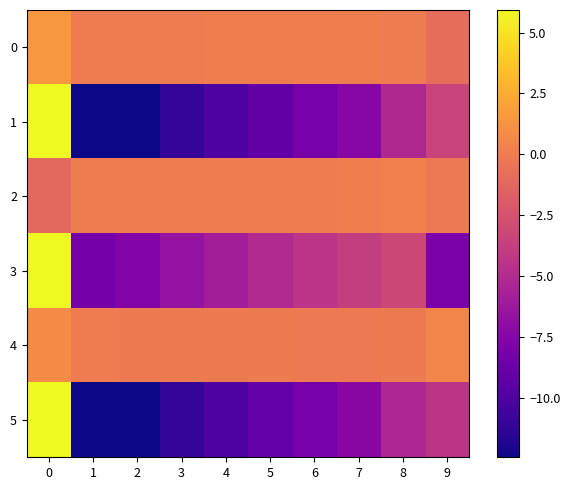

Reading left to right, transcribe all the data shown in this chart.

0: 0=1.5	1=0.0	2=0.0	3=0.0	4=0.1	5=0.1	6=0.1	7=0.2	8=0.0	9=-0.8
1: 0=126.2	1=-13.3	2=-12.5	3=-11.1	4=-10.1	5=-9.1	6=-8.2	7=-7.4	8=-5.2	9=-3.4
2: 0=-1.1	1=-0.0	2=-0.0	3=-0.0	4=-0.0	5=-0.0	6=-0.0	7=0.1	8=0.2	9=-0.1
3: 0=89.5	1=-8.2	2=-7.6	3=-6.6	4=-5.9	5=-5.1	6=-4.4	7=-3.8	8=-3.2	9=-7.9
4: 0=0.9	1=-0.0	2=-0.0	3=-0.0	4=-0.1	5=-0.1	6=-0.1	7=-0.2	8=-0.1	9=0.5
5: 0=119.6	1=-13.4	2=-12.5	3=-11.1	4=-10.0	5=-9.0	6=-8.2	7=-7.3	8=-5.3	9=-4.3